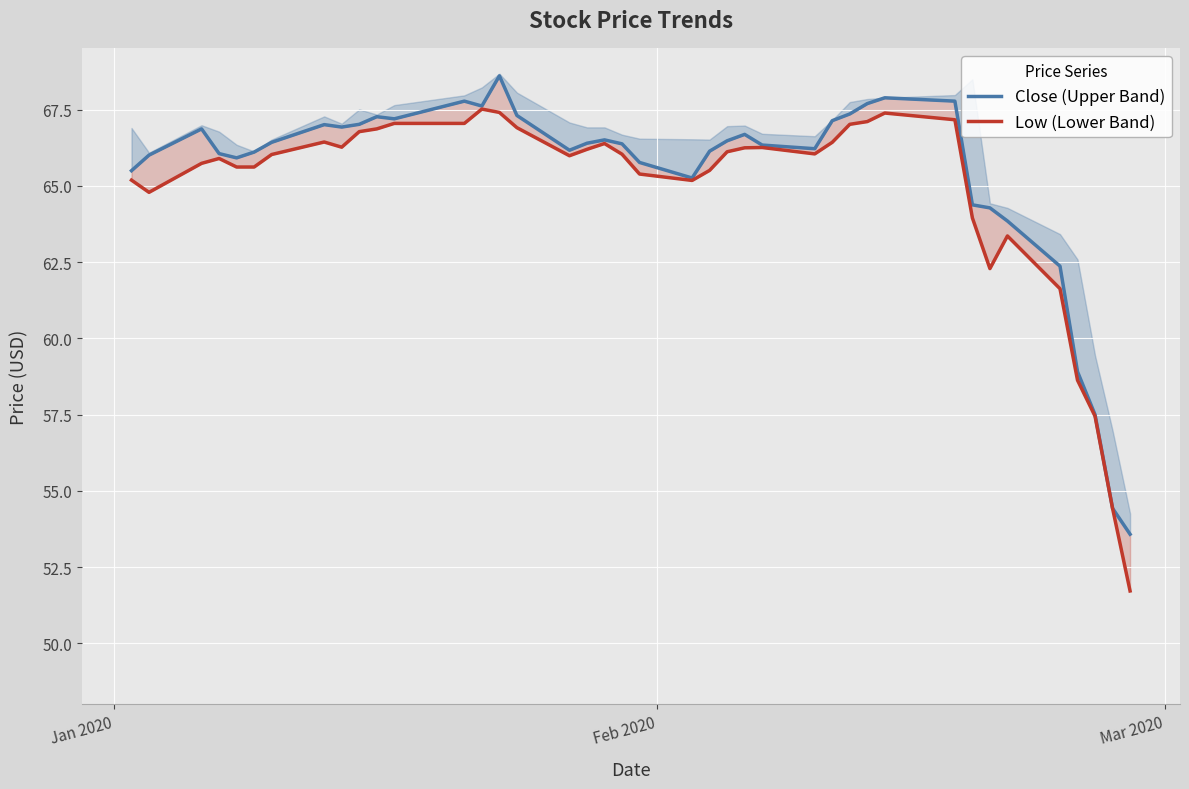

How many lines are shown in the chart?

2